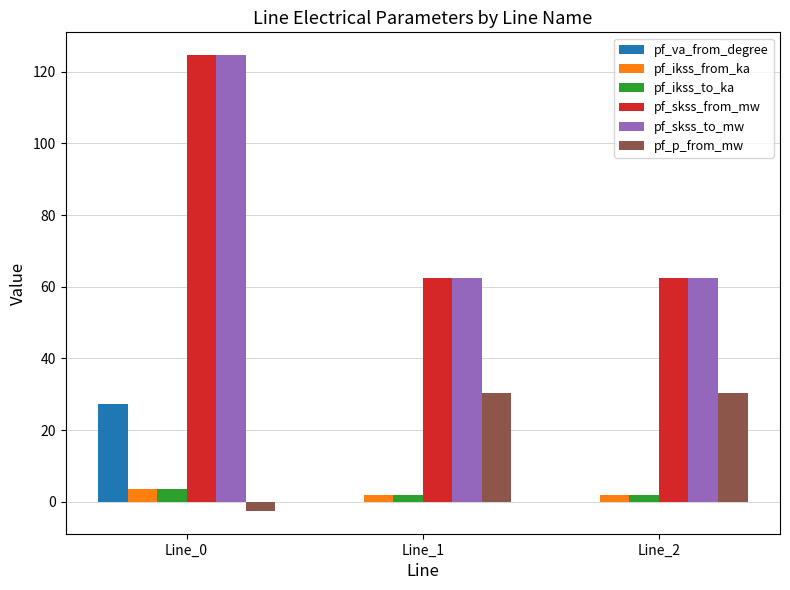

Is it true that pf_skss_from_mw equals 124.6 at Line_0?

True